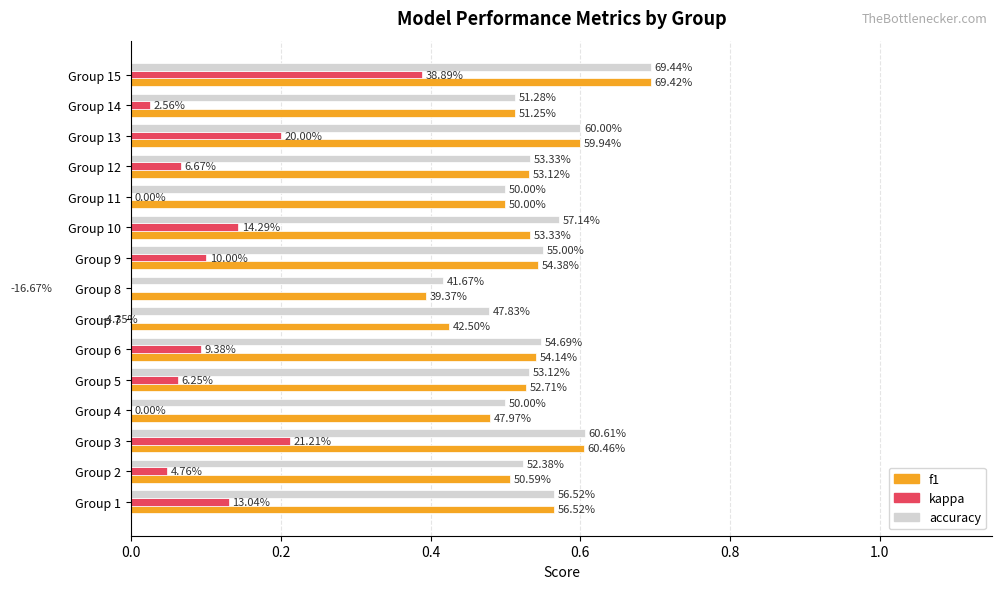

What is the value of the accuracy bar at the 11th from the left?

0.5